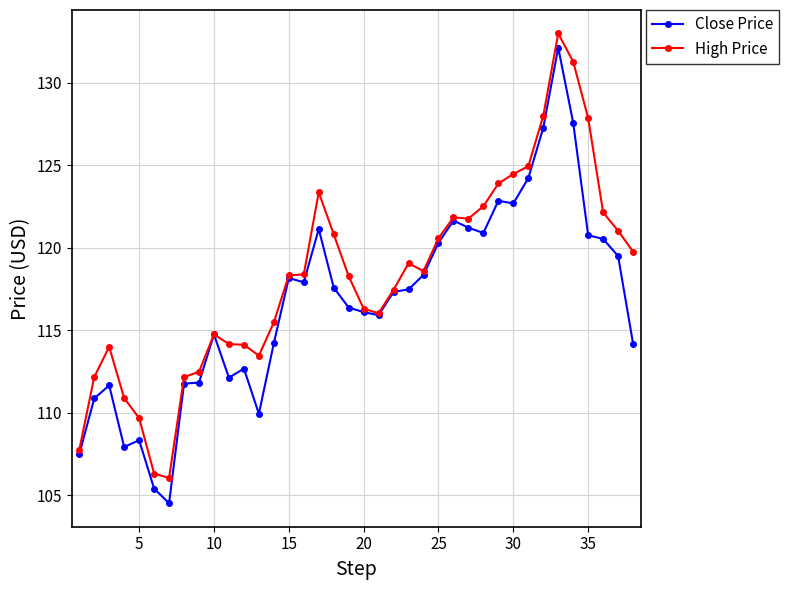

What is the minimum value for High Price?

106.1